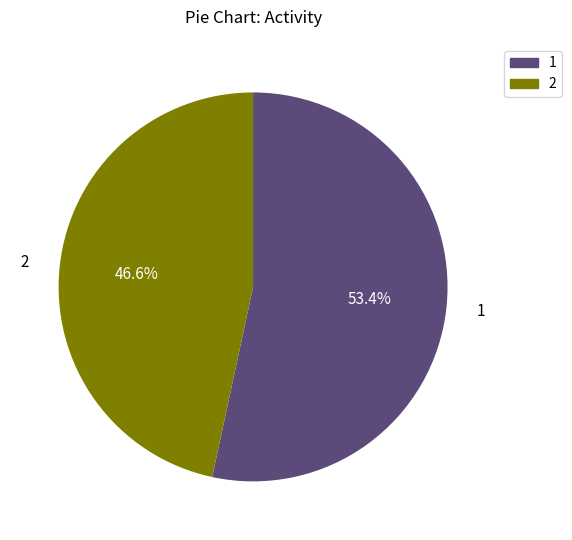

How many segments does this pie chart have?

2